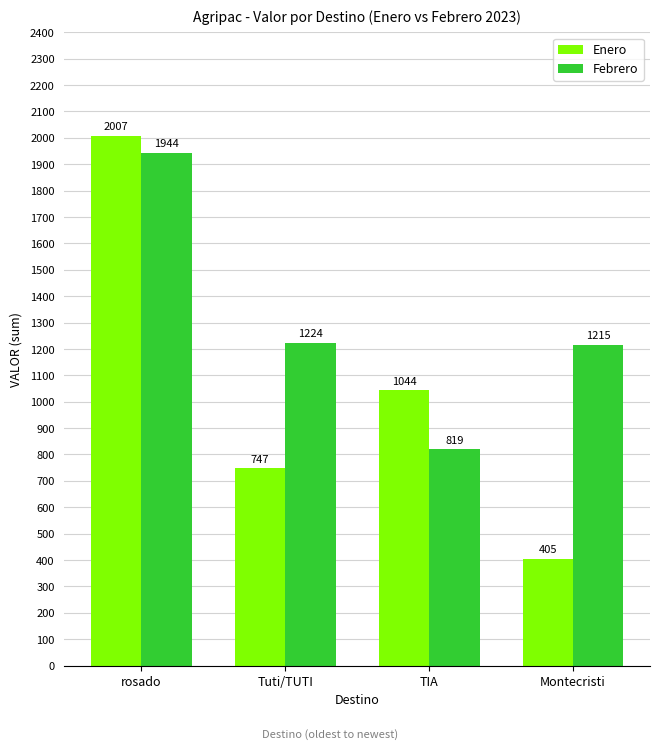

What are all the series names shown in the legend?

Enero, Febrero